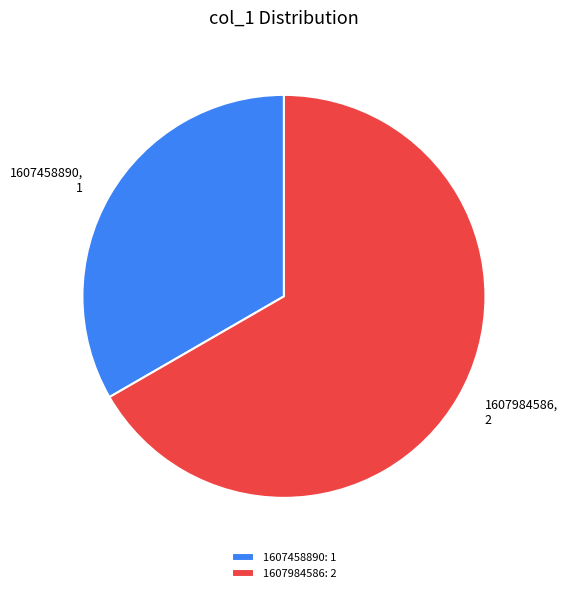

Which has a higher value, 1607984586 or 1607458890?

1607984586